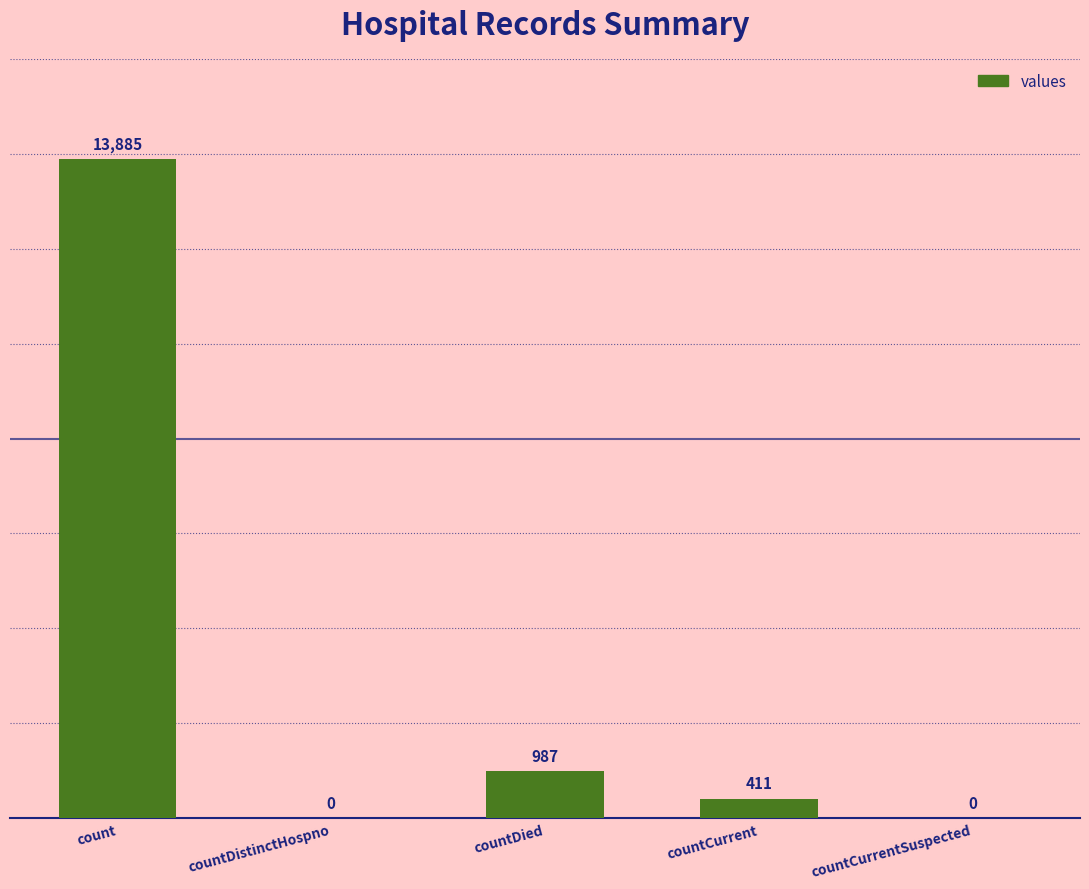

Are the bars grouped side by side (vs. stacked)?

No